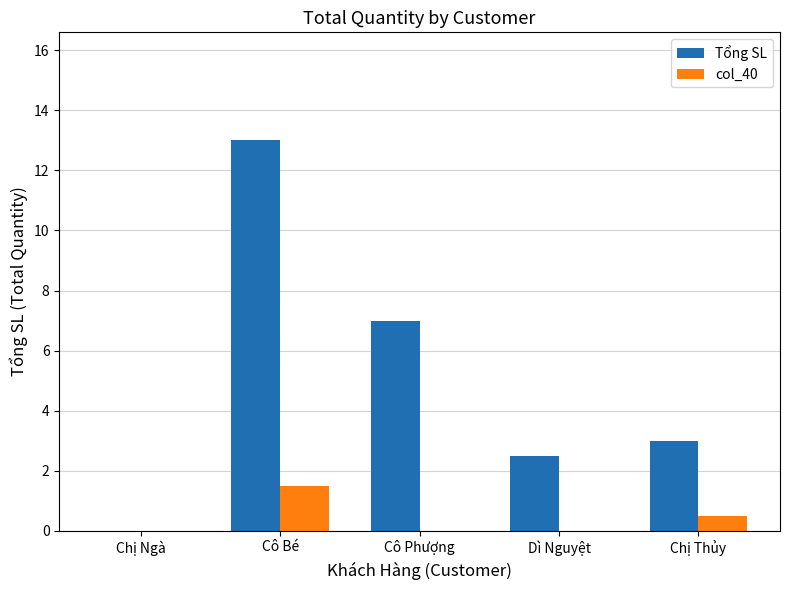

Is it true that col_40 equals -0.9 at Chị Ngà?

False